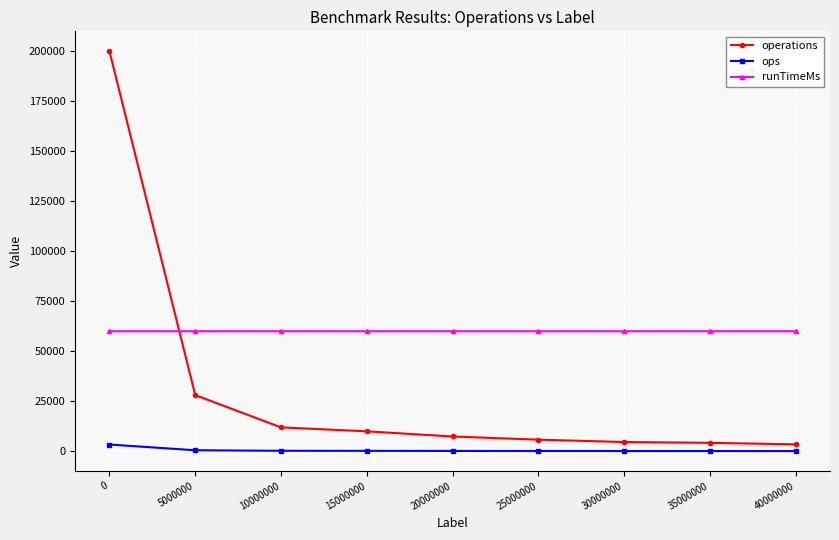

Which series has the widest spread of values?

operations